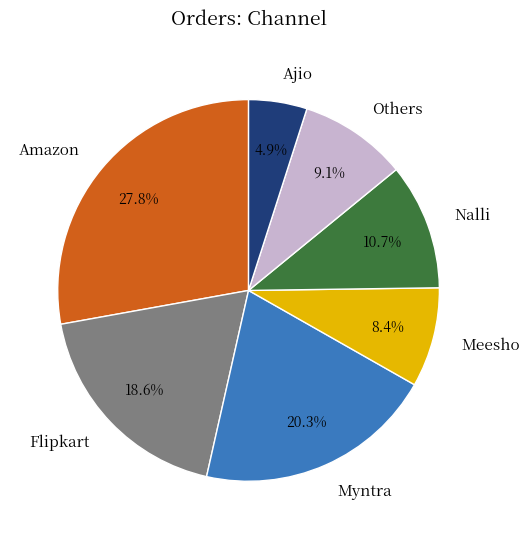

How many slices are in this pie chart?

7